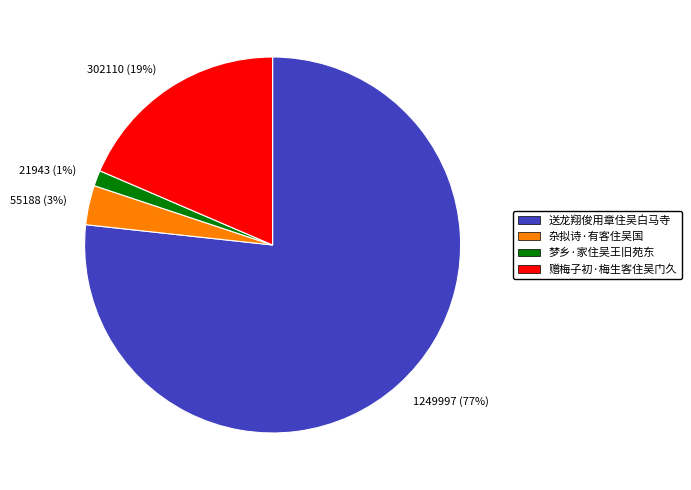

Is there a majority slice in this chart?

Yes